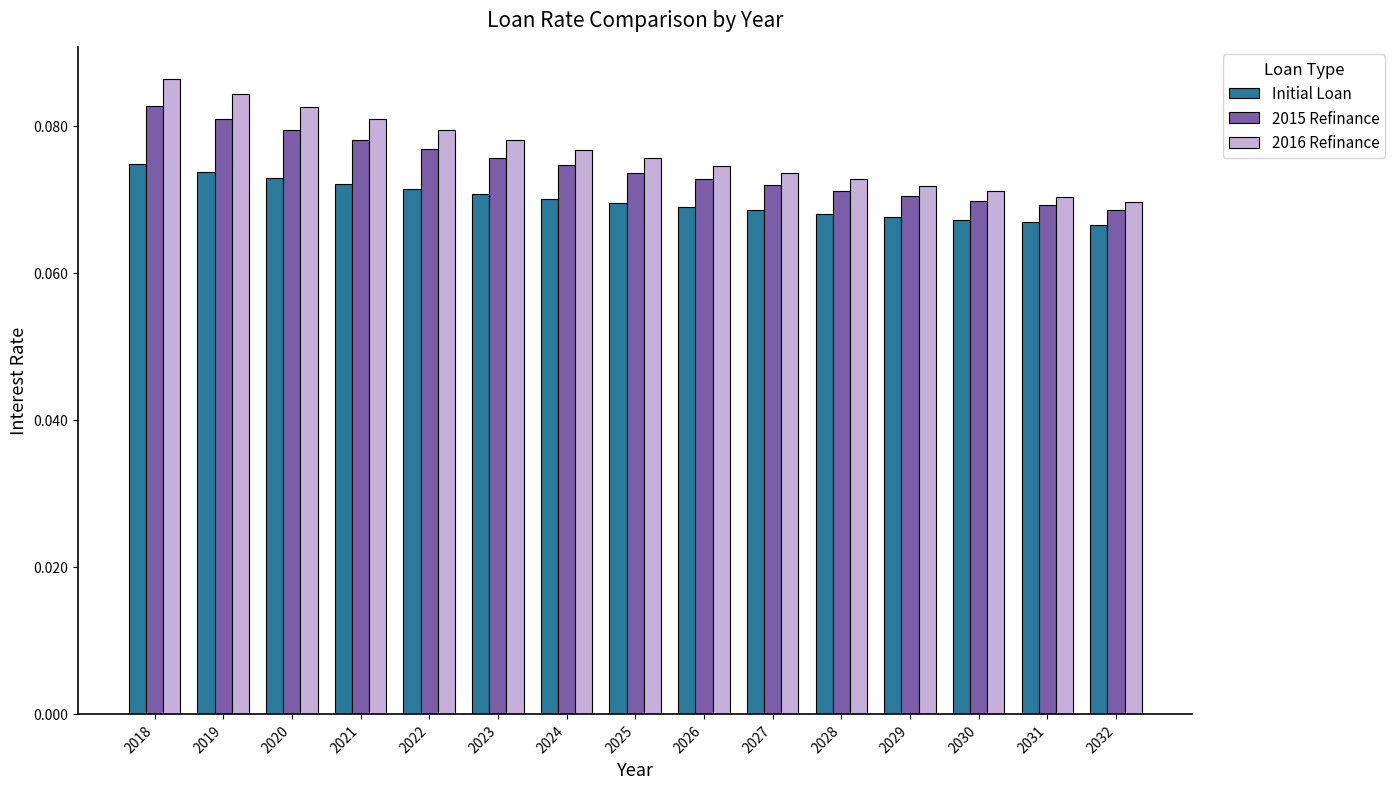

Count the 2015 Refinance values in the range 0 to 1.

15